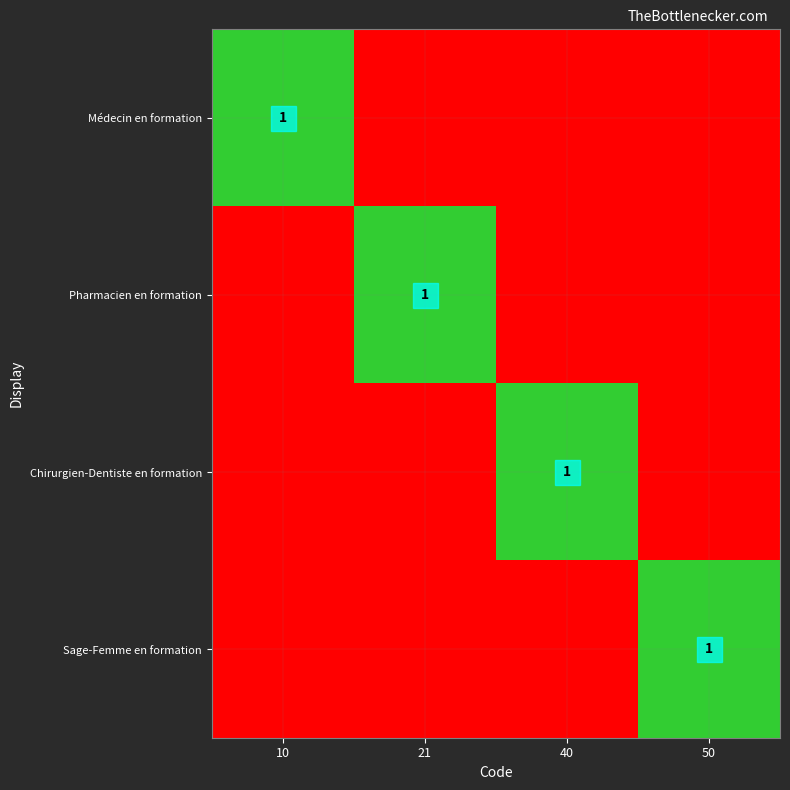

Is it true that Médecin en formation equals 2 at 10?

False